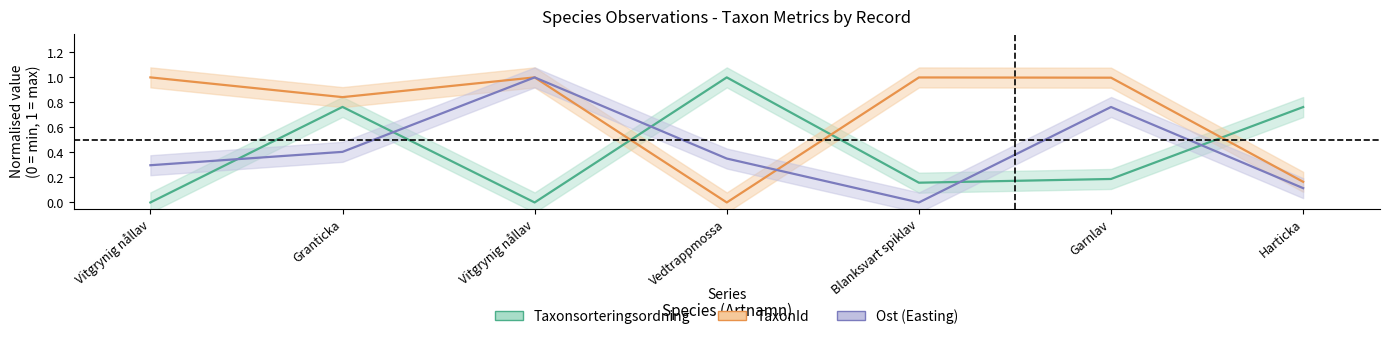

True or false: TaxonId and Ost (Easting) intersect in this chart.

True